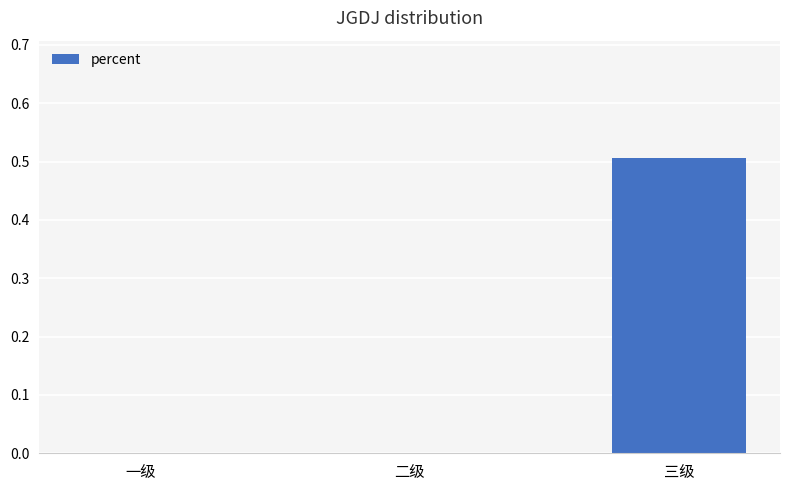

Between 三级 and 二级, which is larger?

三级